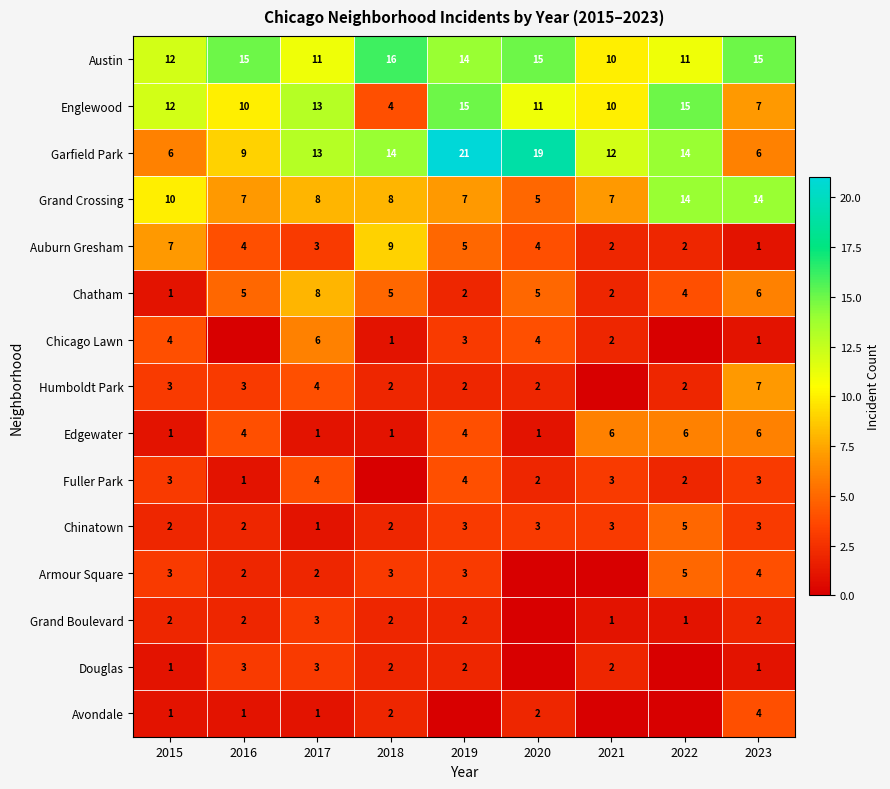

What is the difference between the Edgewater values at 2022 and 2018?

5